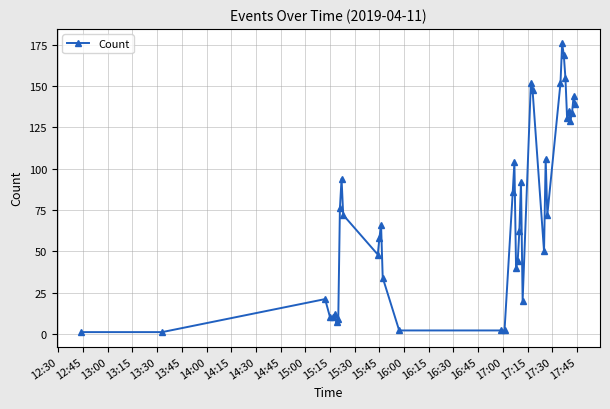

What is the maximum value shown in the chart?

176